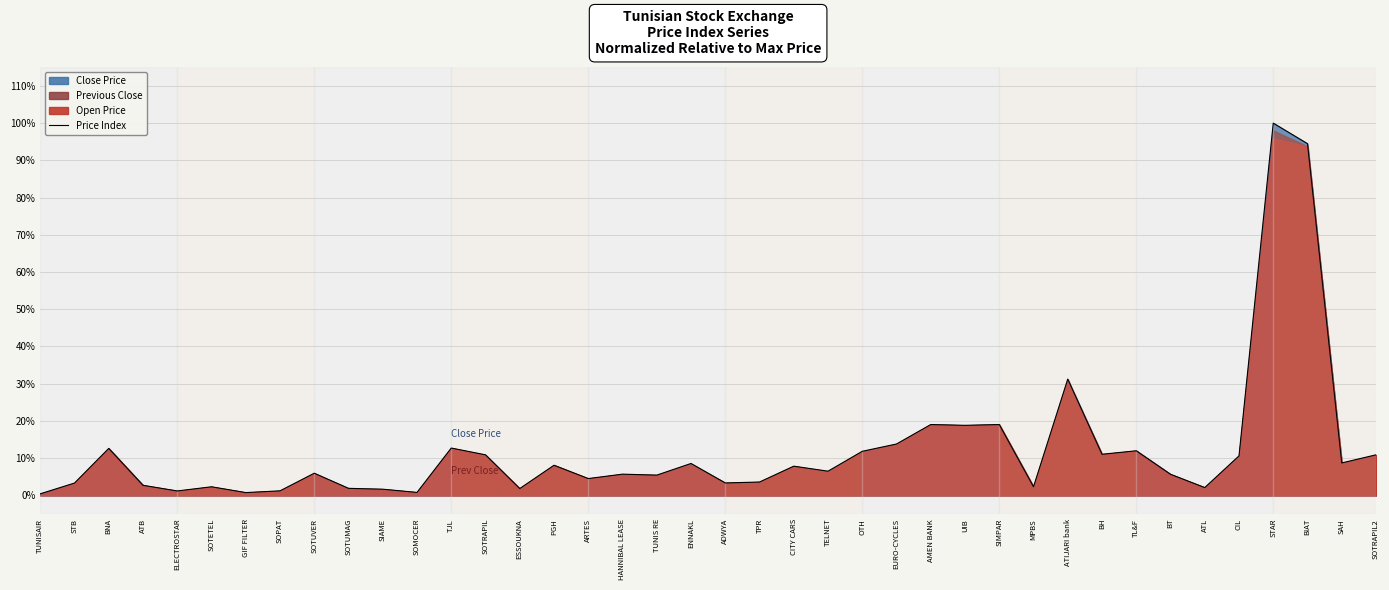

Reading left to right, extract all data points from this chart.

0.4	3.3	12.6	2.7	1.2	2.3	0.8	1.2	6.0	1.9	1.7	0.8	12.7	10.9	1.8	8.1	4.5	5.7	5.4	8.6	3.3	3.6	7.8	6.5	11.8	13.8	19.0	18.8	19.0	2.3	31.2	11.0	12.0	5.7	2.1	10.6	100.0	94.5	8.7	10.9